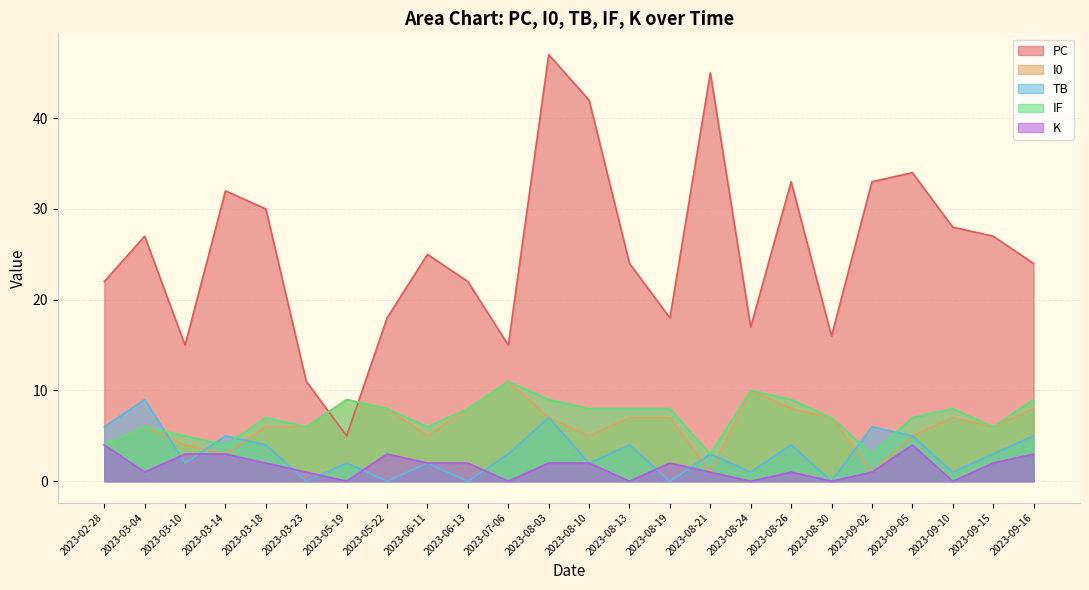

Where do IF and PC first cross each other?

2023-03-23 and 2023-05-19